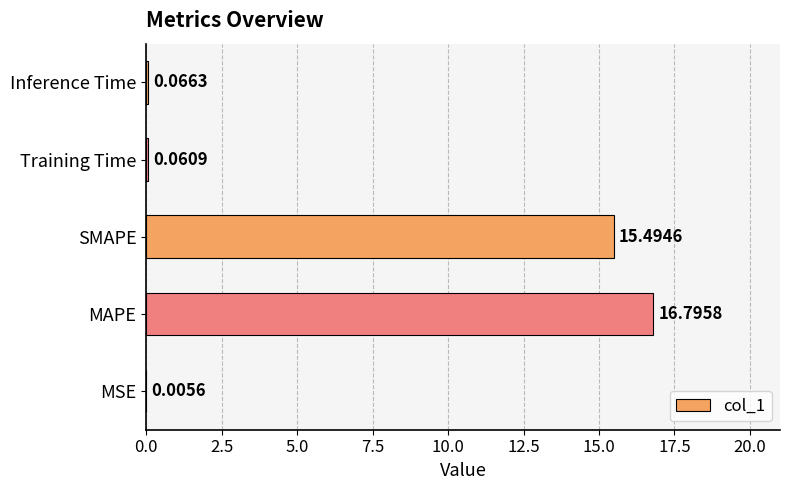

Which has a higher value, MAPE or Inference Time?

MAPE